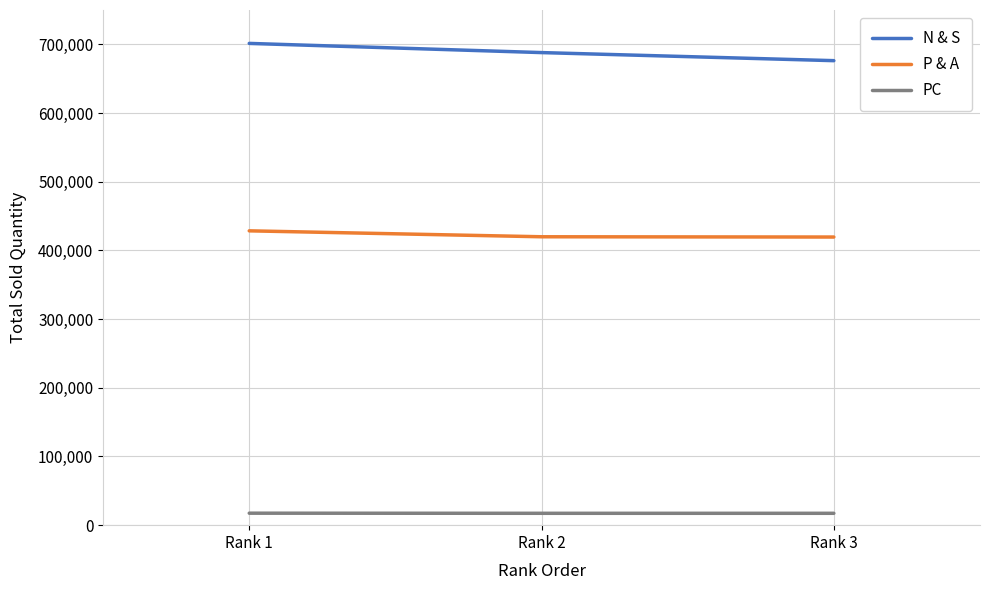

What is the minimum value shown in the chart?

17275